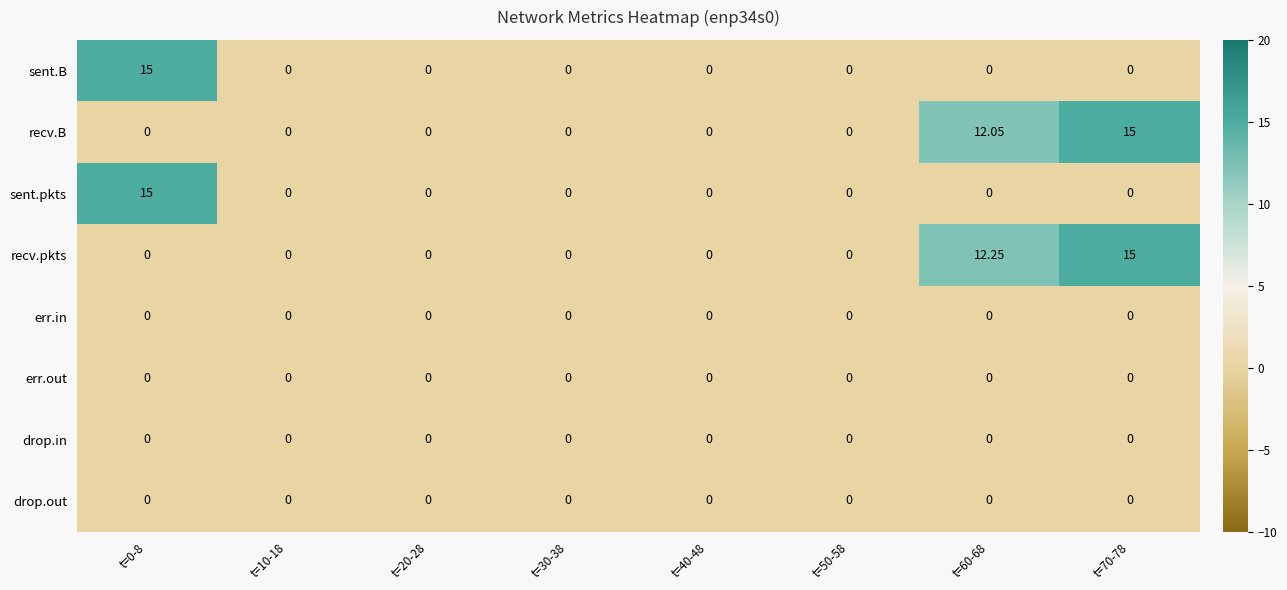

What is the maximum value shown in the chart?

15.0